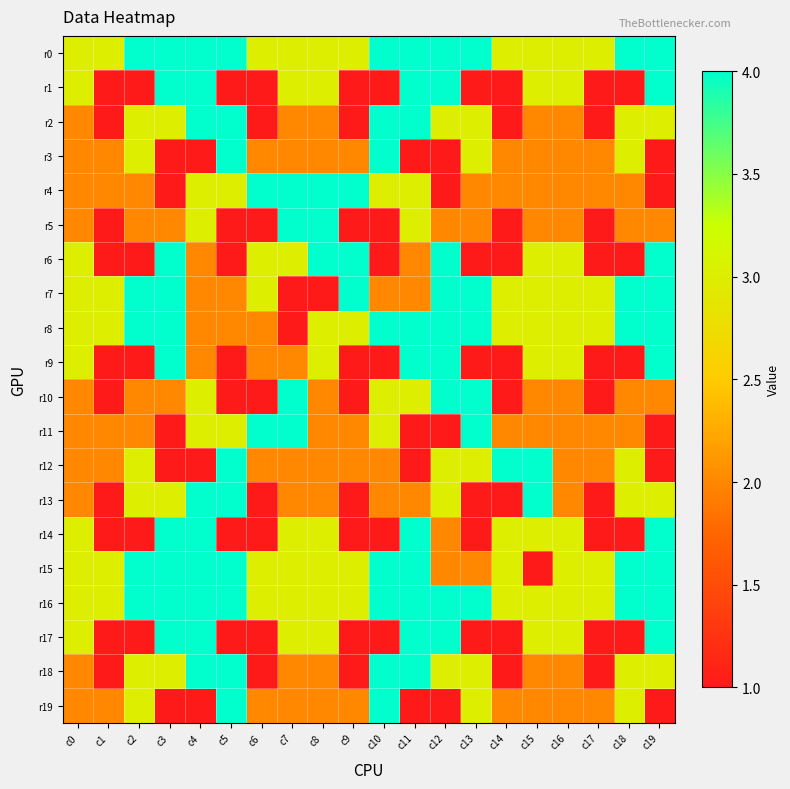

Reading right to left, extract all data points from this chart.

r0: c19=4	c18=4	c17=3	c16=3	c15=3	c14=3	c13=4	c12=4	c11=4	c10=4	c9=3	c8=3	c7=3	c6=3	c5=4	c4=4	c3=4	c2=4	c1=3	c0=3
r1: c19=4	c18=1	c17=1	c16=3	c15=3	c14=1	c13=1	c12=4	c11=4	c10=1	c9=1	c8=3	c7=3	c6=1	c5=1	c4=4	c3=4	c2=1	c1=1	c0=3
r2: c19=3	c18=3	c17=1	c16=2	c15=2	c14=1	c13=3	c12=3	c11=4	c10=4	c9=1	c8=2	c7=2	c6=1	c5=4	c4=4	c3=3	c2=3	c1=1	c0=2
r3: c19=1	c18=3	c17=2	c16=2	c15=2	c14=2	c13=3	c12=1	c11=1	c10=4	c9=2	c8=2	c7=2	c6=2	c5=4	c4=1	c3=1	c2=3	c1=2	c0=2
r4: c19=1	c18=2	c17=2	c16=2	c15=2	c14=2	c13=2	c12=1	c11=3	c10=3	c9=4	c8=4	c7=4	c6=4	c5=3	c4=3	c3=1	c2=2	c1=2	c0=2
r5: c19=2	c18=2	c17=1	c16=2	c15=2	c14=1	c13=2	c12=2	c11=3	c10=1	c9=1	c8=4	c7=4	c6=1	c5=1	c4=3	c3=2	c2=2	c1=1	c0=2
r6: c19=4	c18=1	c17=1	c16=3	c15=3	c14=1	c13=1	c12=4	c11=2	c10=1	c9=4	c8=4	c7=3	c6=3	c5=1	c4=2	c3=4	c2=1	c1=1	c0=3
r7: c19=4	c18=4	c17=3	c16=3	c15=3	c14=3	c13=4	c12=4	c11=2	c10=2	c9=4	c8=1	c7=1	c6=3	c5=2	c4=2	c3=4	c2=4	c1=3	c0=3
r8: c19=4	c18=4	c17=3	c16=3	c15=3	c14=3	c13=4	c12=4	c11=4	c10=4	c9=3	c8=3	c7=1	c6=2	c5=2	c4=2	c3=4	c2=4	c1=3	c0=3
r9: c19=4	c18=1	c17=1	c16=3	c15=3	c14=1	c13=1	c12=4	c11=4	c10=1	c9=1	c8=3	c7=2	c6=2	c5=1	c4=2	c3=4	c2=1	c1=1	c0=3
r10: c19=2	c18=2	c17=1	c16=2	c15=2	c14=1	c13=4	c12=4	c11=3	c10=3	c9=1	c8=2	c7=4	c6=1	c5=1	c4=3	c3=2	c2=2	c1=1	c0=2
r11: c19=1	c18=2	c17=2	c16=2	c15=2	c14=2	c13=4	c12=1	c11=1	c10=3	c9=2	c8=2	c7=4	c6=4	c5=3	c4=3	c3=1	c2=2	c1=2	c0=2
r12: c19=1	c18=3	c17=2	c16=2	c15=4	c14=4	c13=3	c12=3	c11=1	c10=2	c9=2	c8=2	c7=2	c6=2	c5=4	c4=1	c3=1	c2=3	c1=2	c0=2
r13: c19=3	c18=3	c17=1	c16=2	c15=4	c14=1	c13=1	c12=3	c11=2	c10=2	c9=1	c8=2	c7=2	c6=1	c5=4	c4=4	c3=3	c2=3	c1=1	c0=2
r14: c19=4	c18=1	c17=1	c16=3	c15=3	c14=3	c13=1	c12=2	c11=4	c10=1	c9=1	c8=3	c7=3	c6=1	c5=1	c4=4	c3=4	c2=1	c1=1	c0=3
r15: c19=4	c18=4	c17=3	c16=3	c15=1	c14=3	c13=2	c12=2	c11=4	c10=4	c9=3	c8=3	c7=3	c6=3	c5=4	c4=4	c3=4	c2=4	c1=3	c0=3
r16: c19=4	c18=4	c17=3	c16=3	c15=3	c14=3	c13=4	c12=4	c11=4	c10=4	c9=3	c8=3	c7=3	c6=3	c5=4	c4=4	c3=4	c2=4	c1=3	c0=3
r17: c19=4	c18=1	c17=1	c16=3	c15=3	c14=1	c13=1	c12=4	c11=4	c10=1	c9=1	c8=3	c7=3	c6=1	c5=1	c4=4	c3=4	c2=1	c1=1	c0=3
r18: c19=3	c18=3	c17=1	c16=2	c15=2	c14=1	c13=3	c12=3	c11=4	c10=4	c9=1	c8=2	c7=2	c6=1	c5=4	c4=4	c3=3	c2=3	c1=1	c0=2
r19: c19=1	c18=3	c17=2	c16=2	c15=2	c14=2	c13=3	c12=1	c11=1	c10=4	c9=2	c8=2	c7=2	c6=2	c5=4	c4=1	c3=1	c2=3	c1=2	c0=2